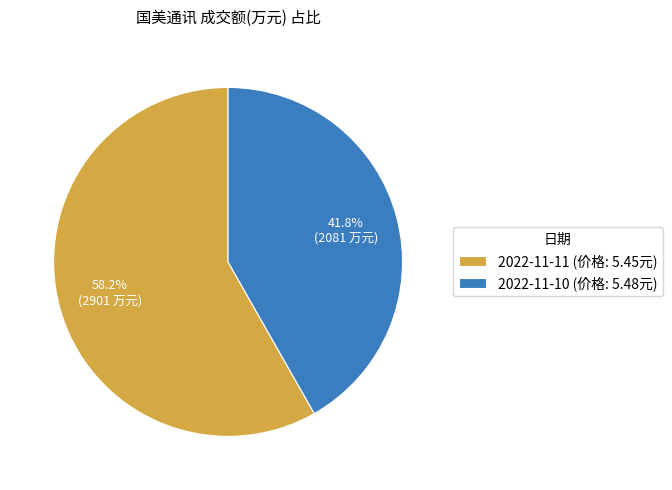

How many slices are in this pie chart?

2